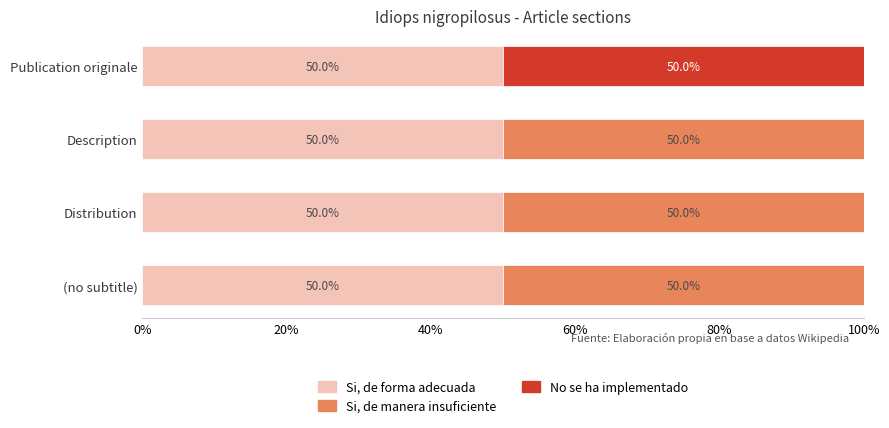

What is the maximum value for Si, de forma adecuada?

50